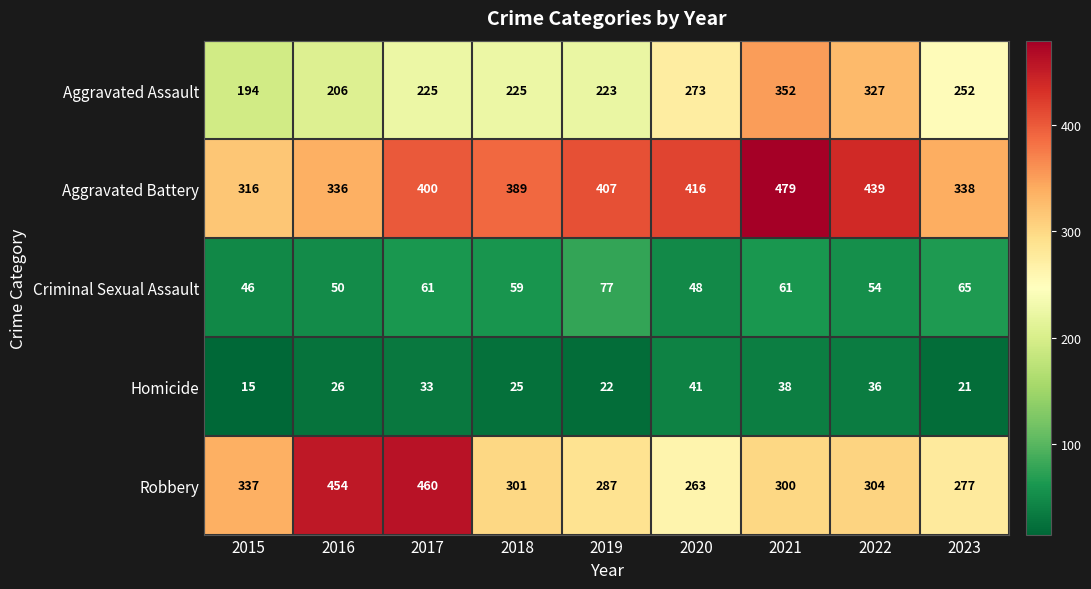

At 2015, list the series in order from largest to smallest.

Robbery, Aggravated Battery, Aggravated Assault, Criminal Sexual Assault, Homicide